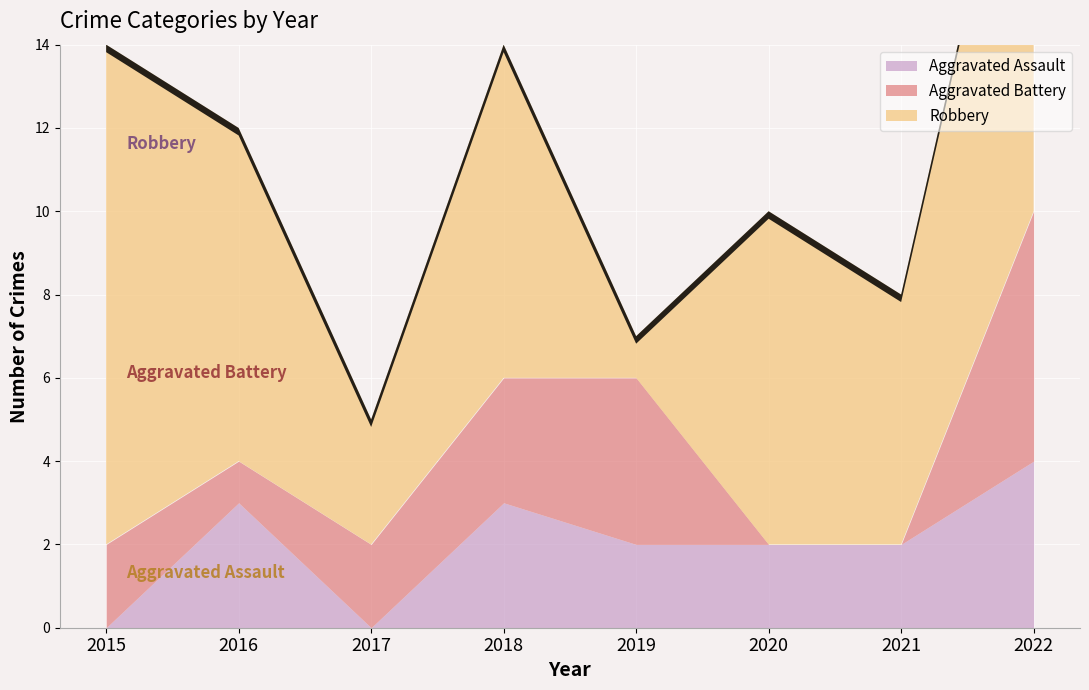

True or false: Aggravated Assault has more than 0 interior local peaks.

True